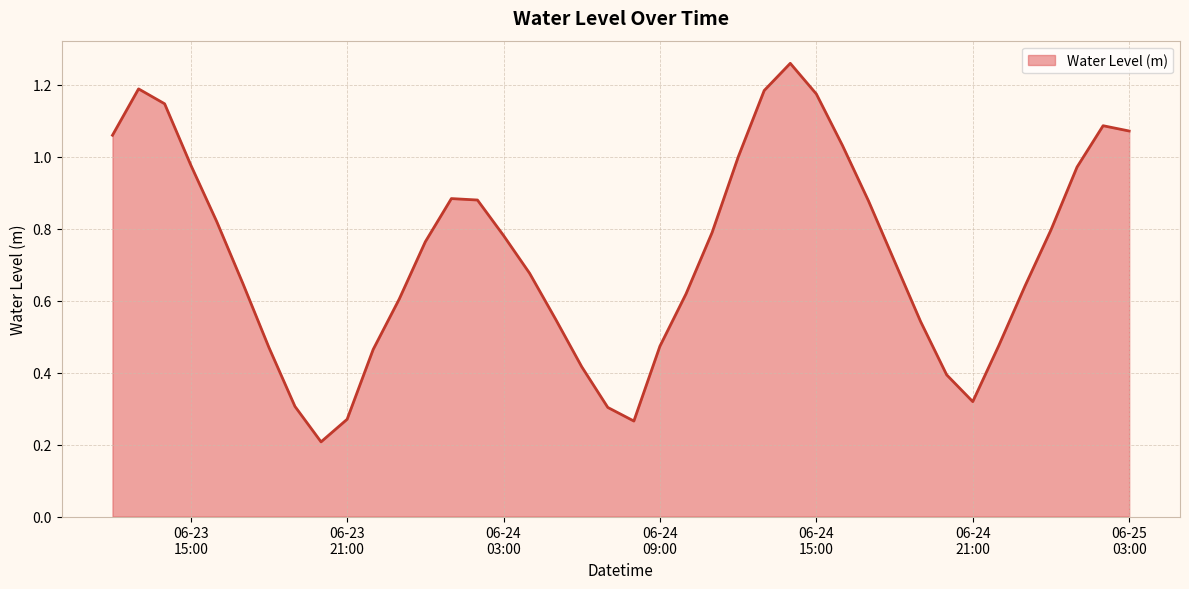

What is the label of the 1st point from the left?

2023-06-23 12:00:00